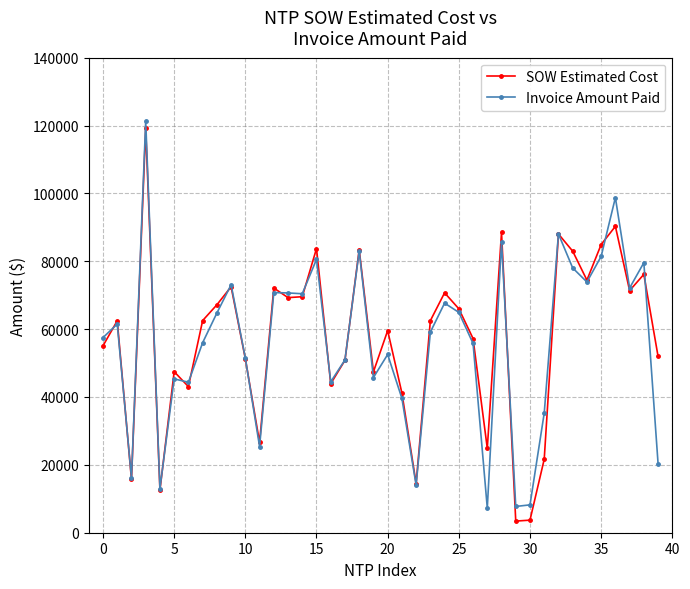

What is the value of the Invoice Amount Paid point at the 27th from the left?

55777.0